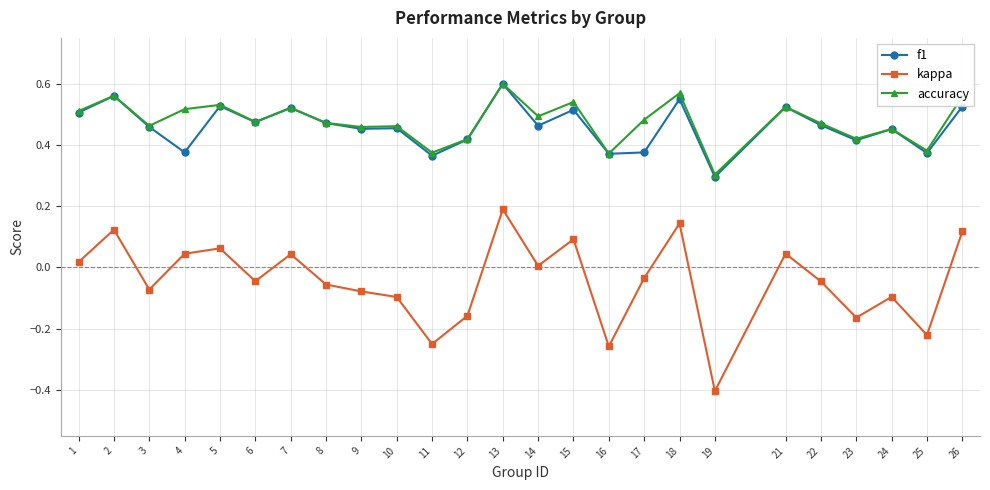

At which category is the sum across all series the highest?

13